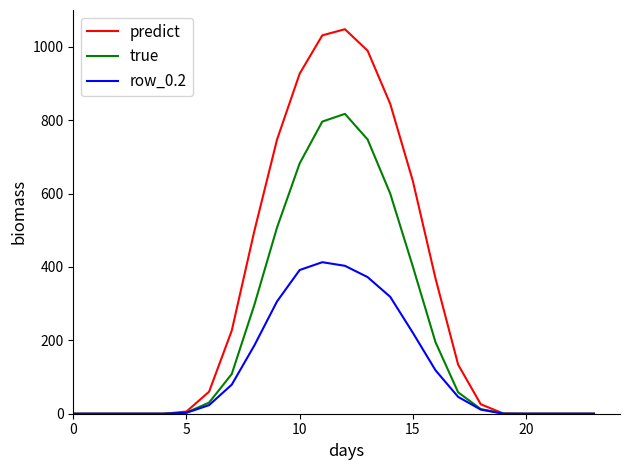

Which series has the largest total across all categories?

predict